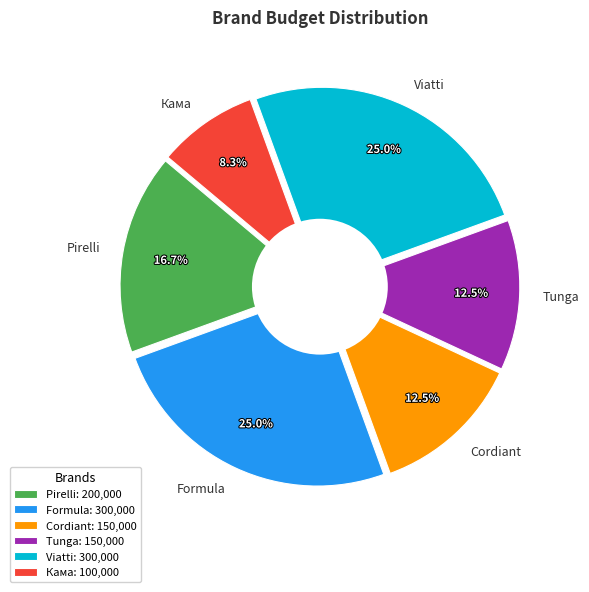

What percentage do Viatti and Pirelli together represent?

41.7%